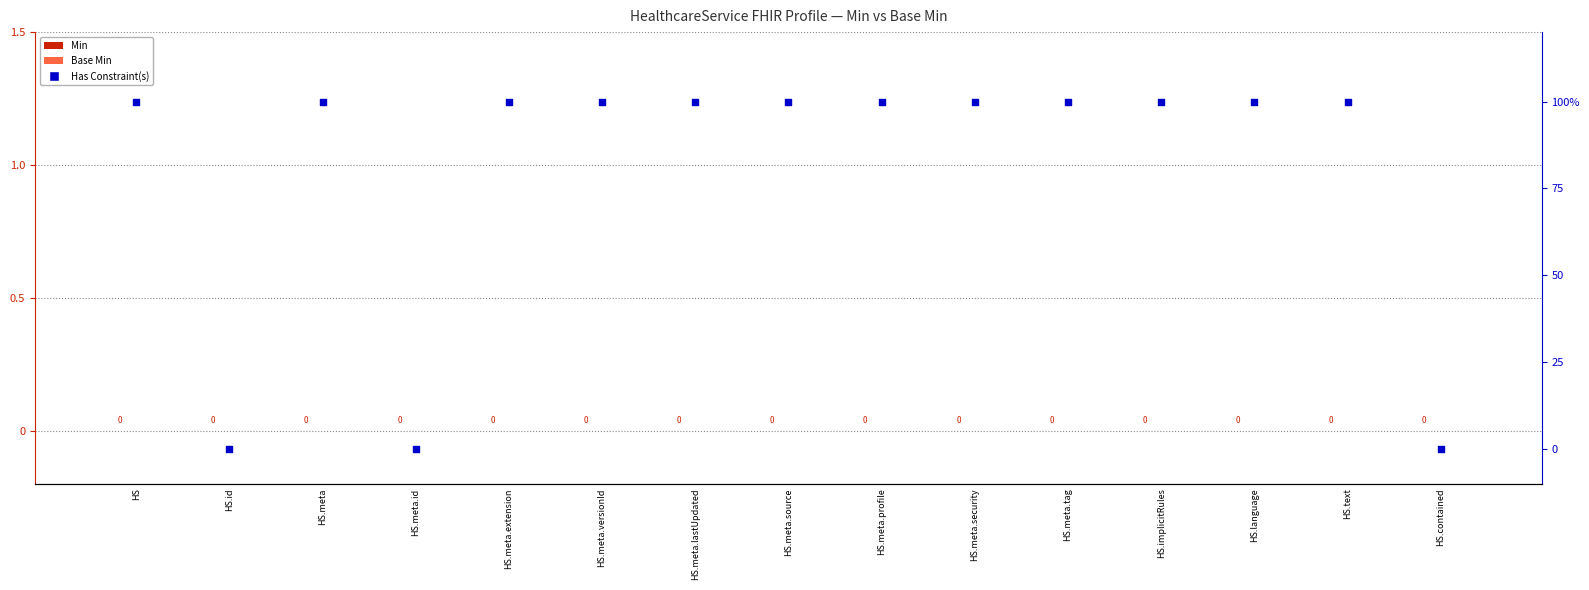

Which series has the widest spread of Y values?

Constraint count (scaled)